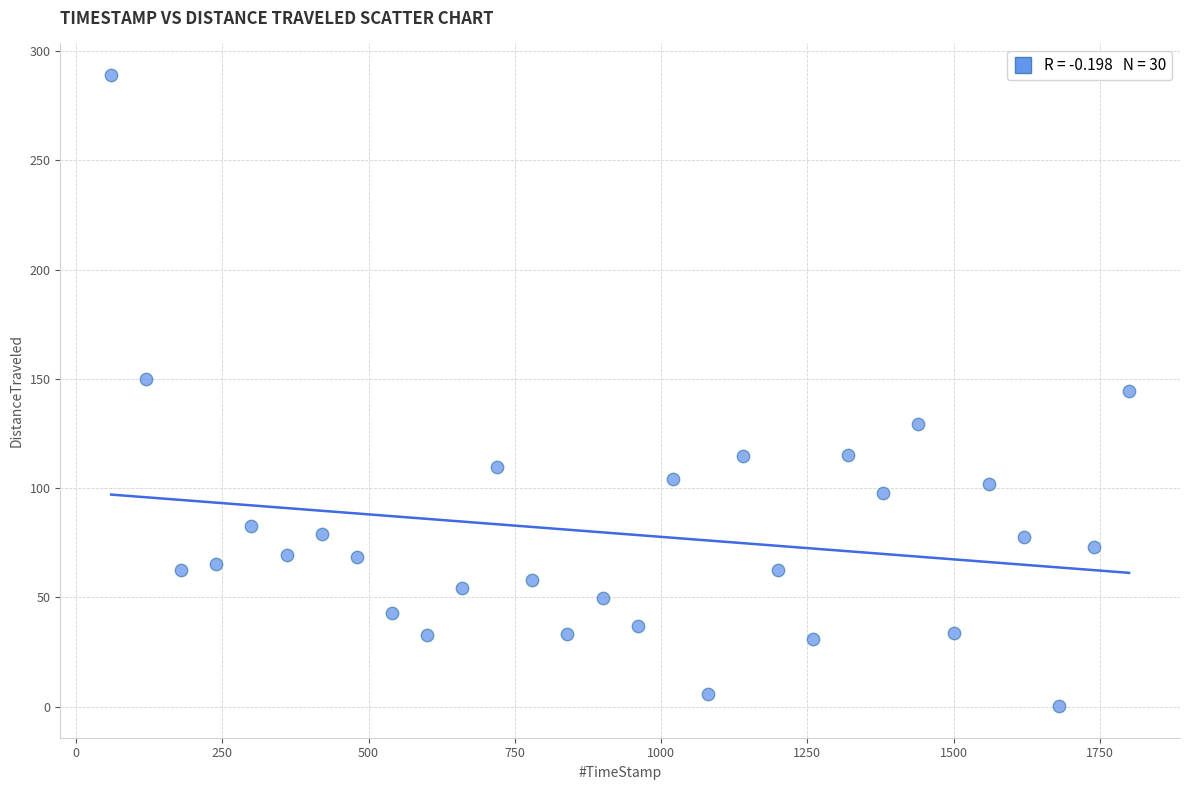

What is the range of Y values (max minus min)?

288.9